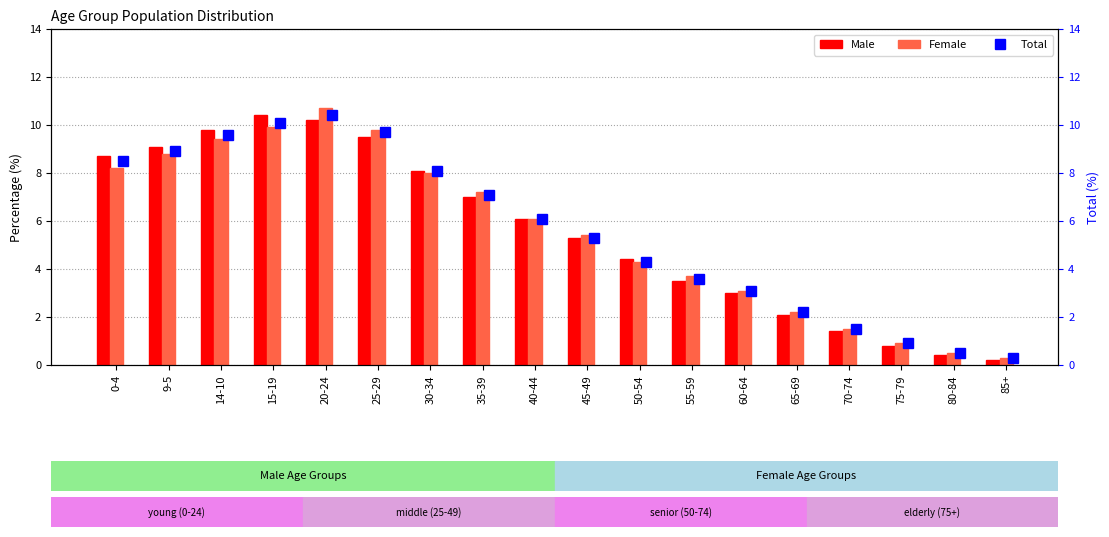

How many groups of bars are there?

18